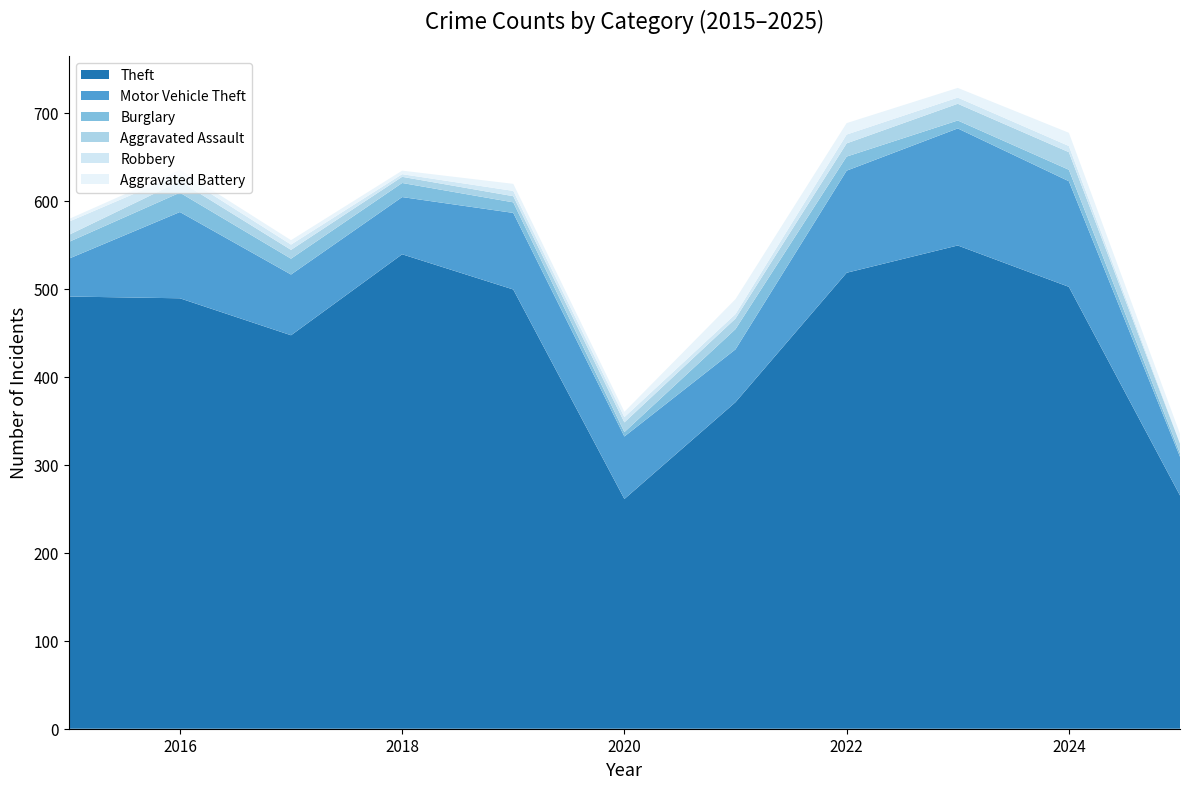

Reading right to left, what are all the values shown in this chart?

Theft: 265	502	549	518	371	261	499	539	447	489	491
Motor Vehicle Theft: 44	120	133	116	60	71	87	65	69	98	43
Burglary: 4	13	9	16	23	5	12	16	18	22	19
Aggravated Assault: 11	20	19	15	12	11	7	7	10	13	8
Robbery: 1	7	7	10	5	6	6	3	6	8	15
Aggravated Battery: 10	15	11	13	17	6	8	4	5	5	3